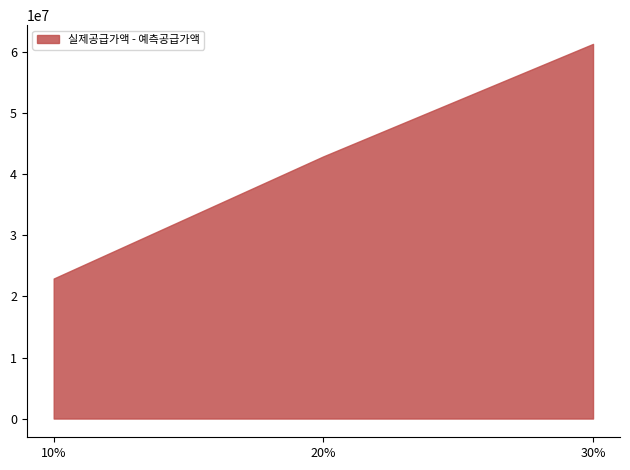

What is the change in value from 10% to 30%?

+38439713.7